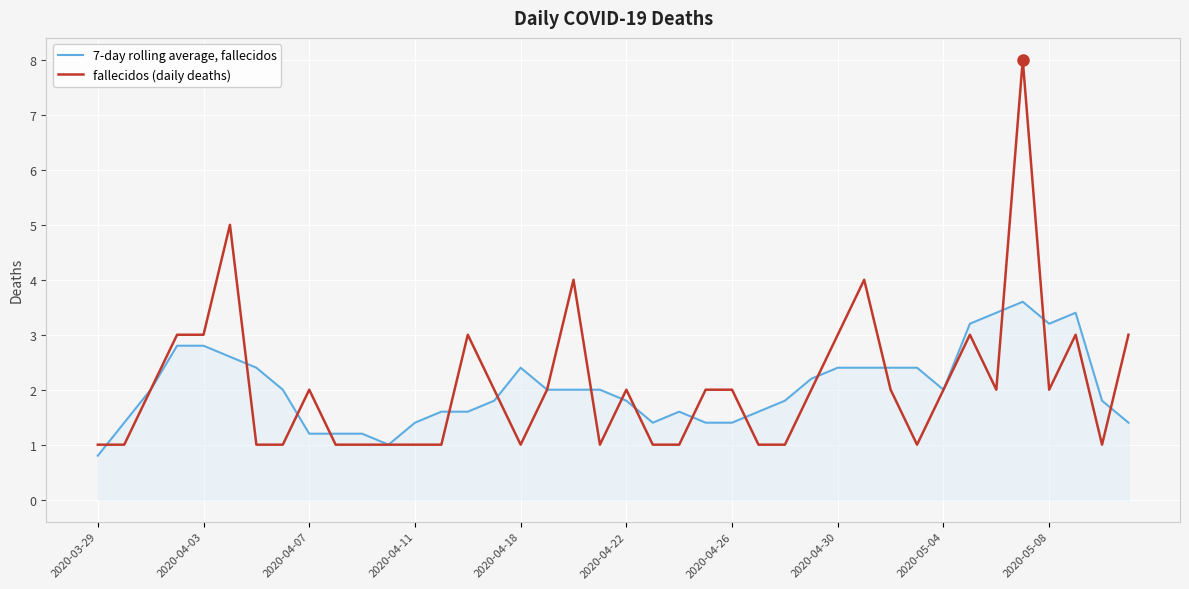

What is the greatest value displayed?

8.0